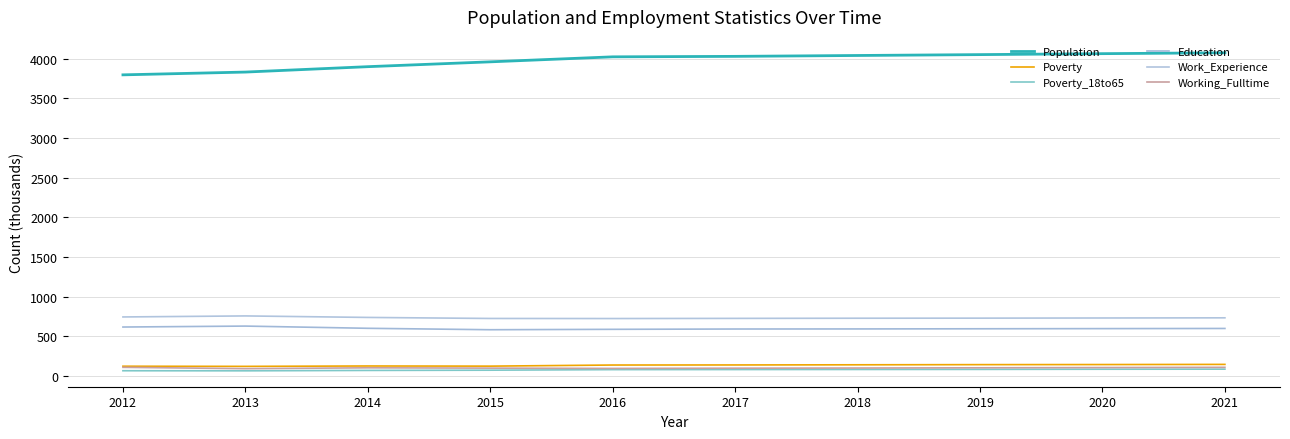

Read the Poverty_18to65 value at 2020, to the nearest 5.

85